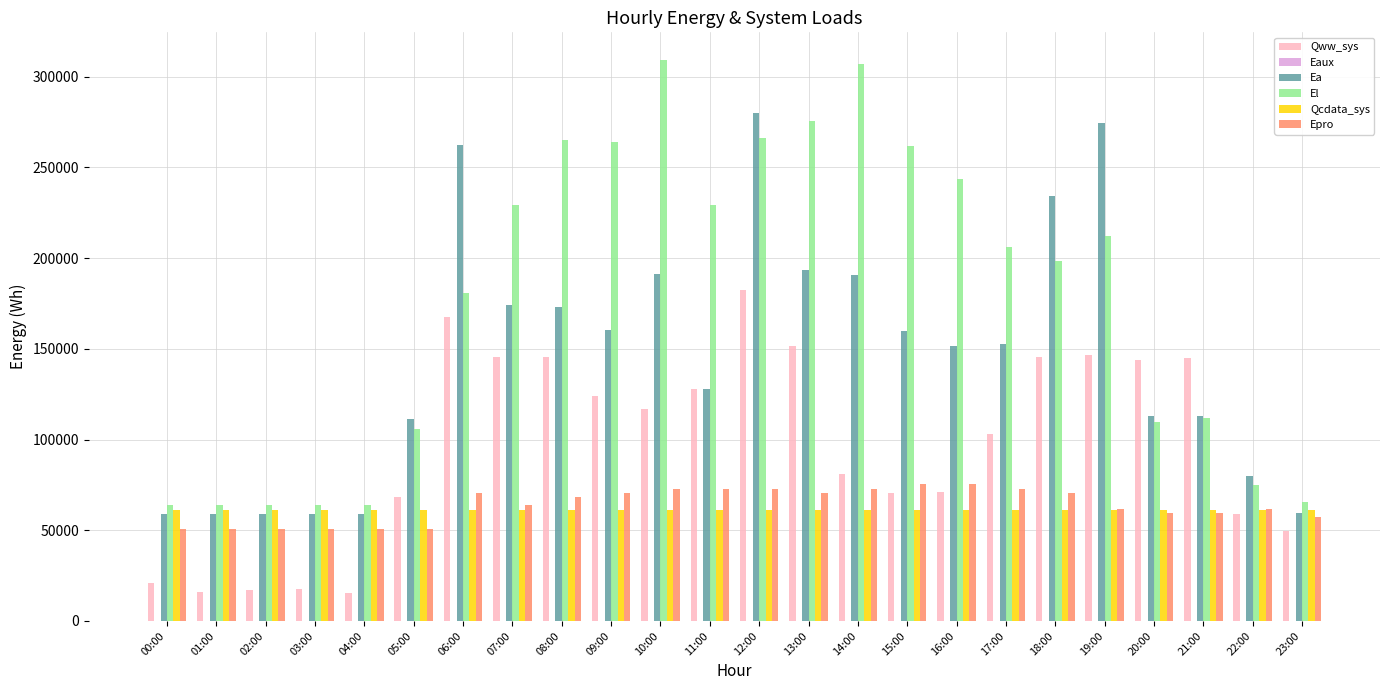

What is the highest value of the Qww_sys series?

182236.6